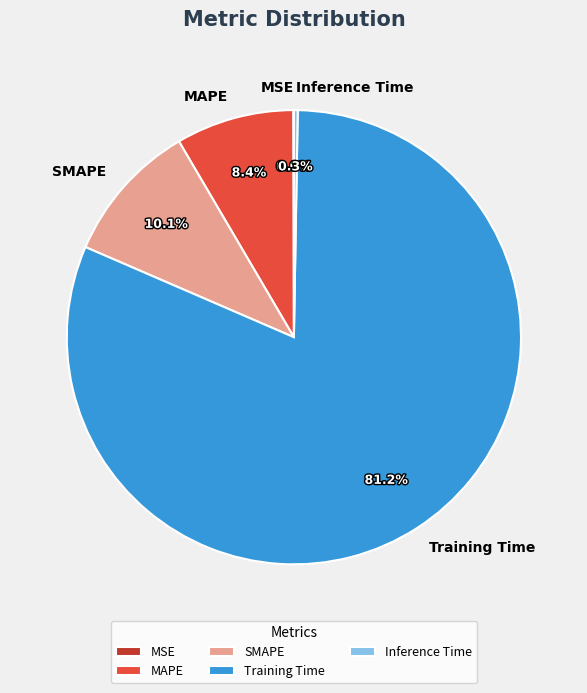

Which category accounts for the majority?

Training Time